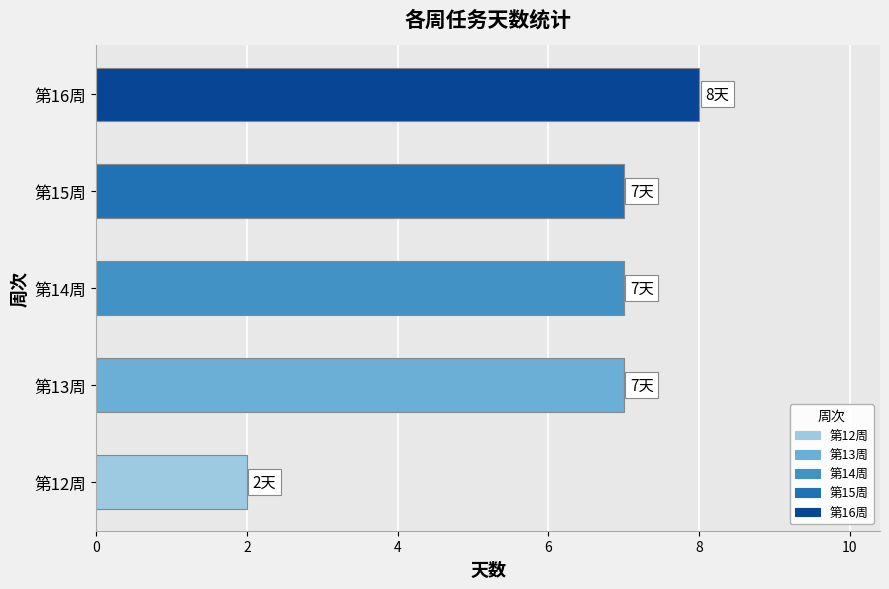

Count the number of data series in this chart.

1